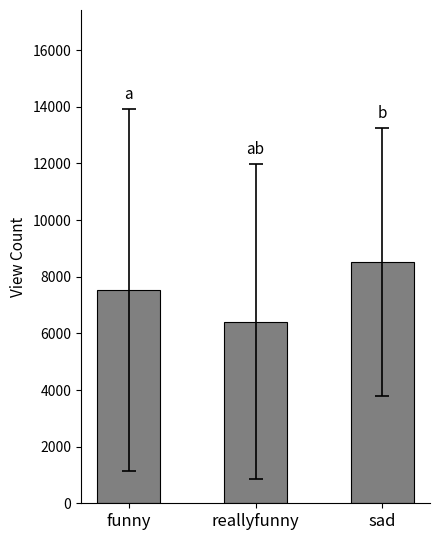

True or false: the data shows 12996.7 at funny.

False